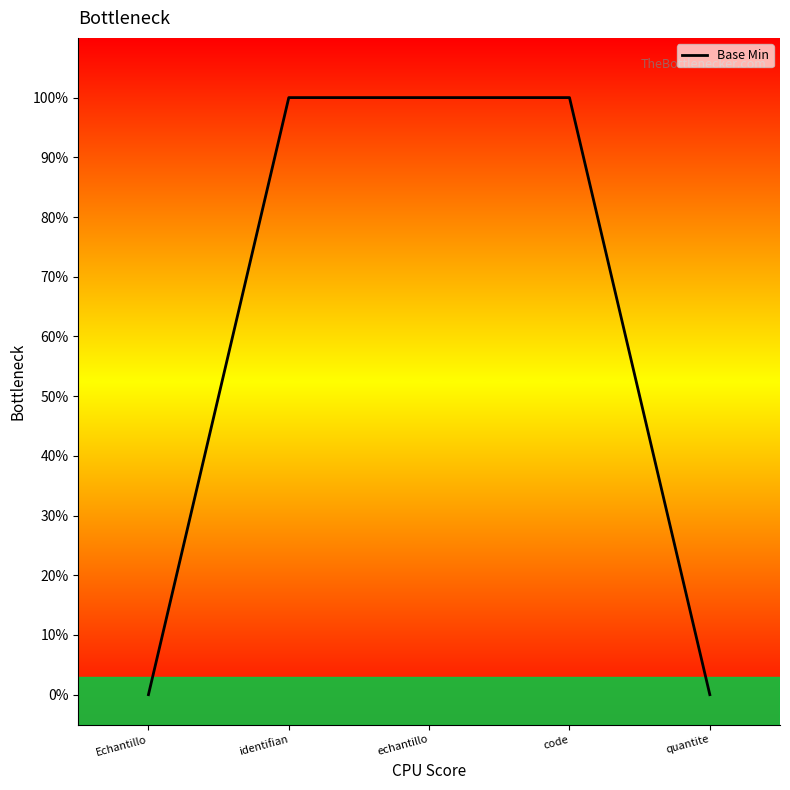

Does the chart display data point markers on the line(s)?

No